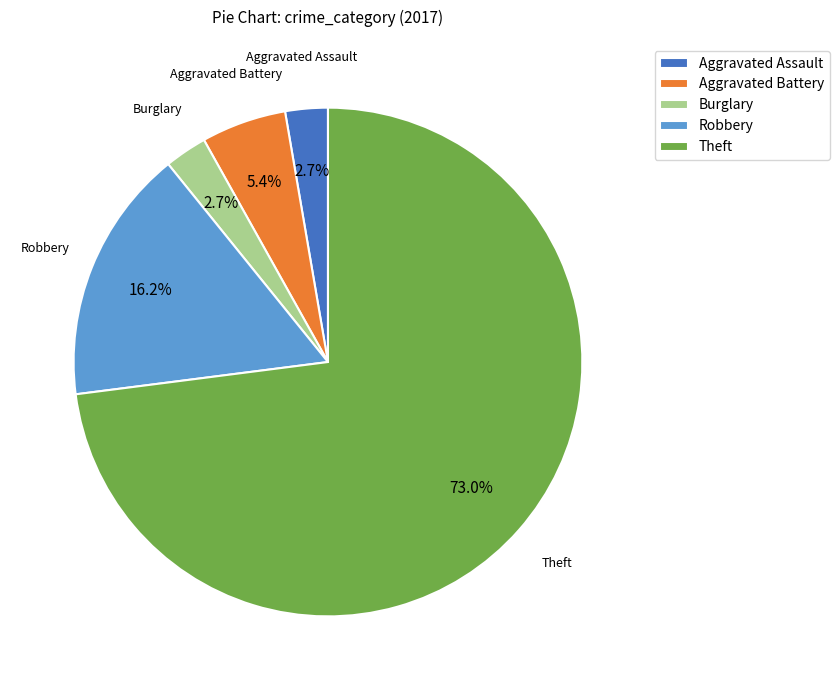

How many slices are in this pie chart?

5